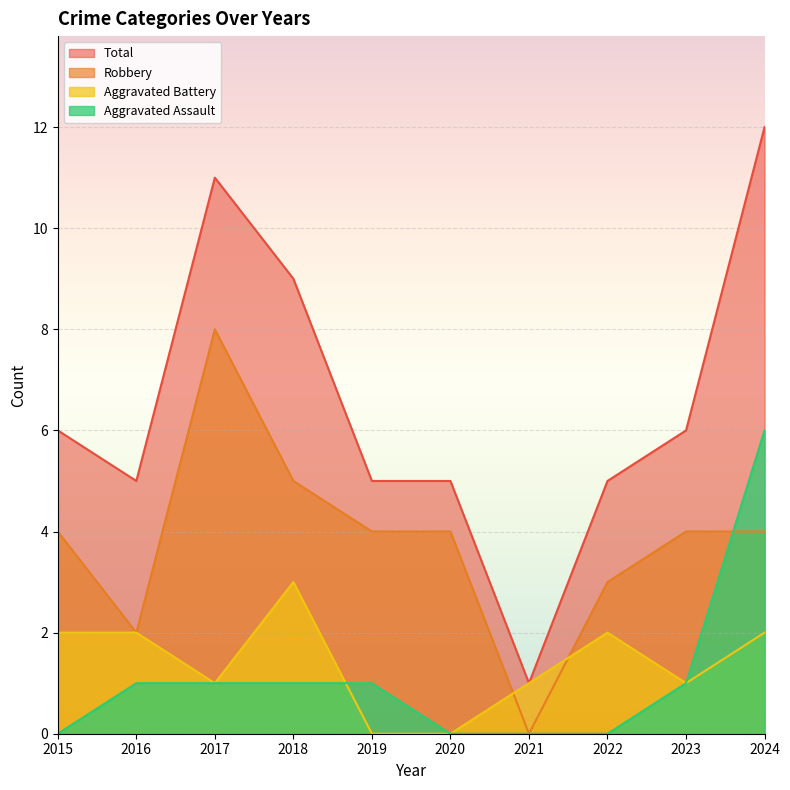

What is the difference between the maximum and minimum values in the Aggravated Assault series?

6